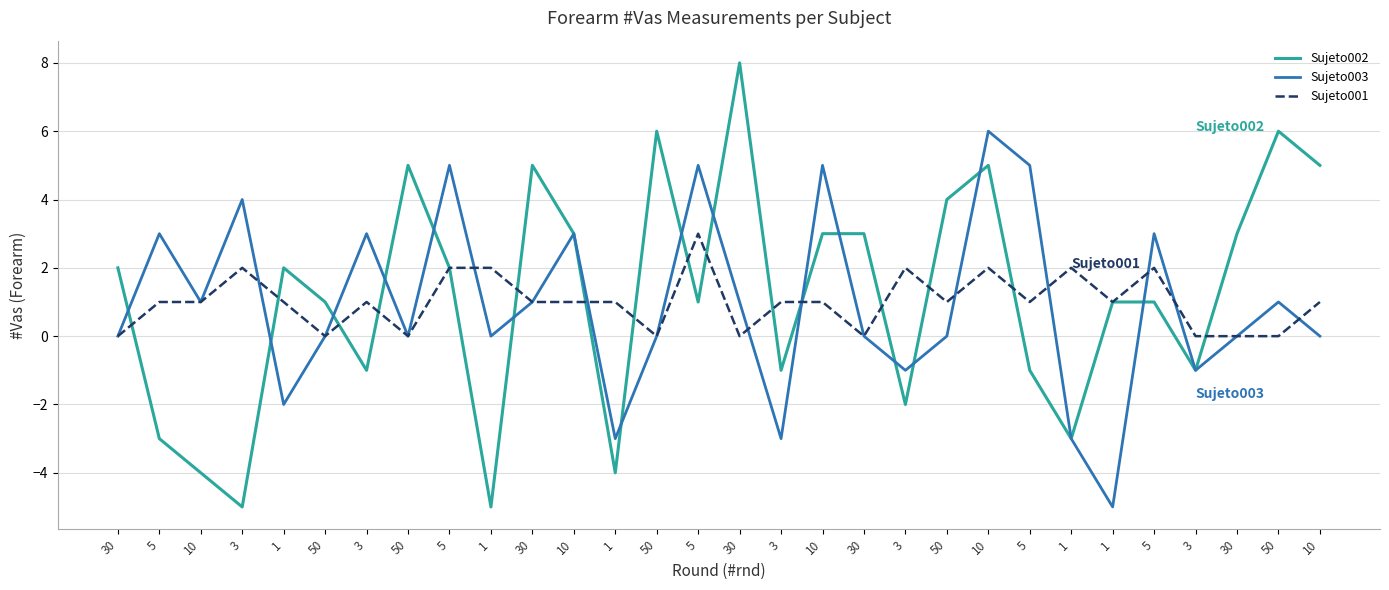

How many lines are shown in the chart?

3